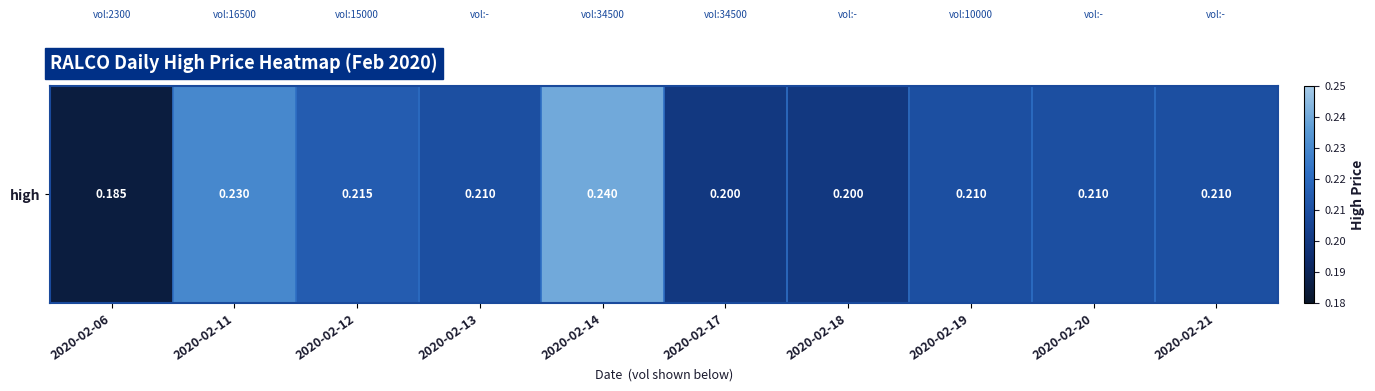

Which category has the lowest value across all series?

2020-02-06